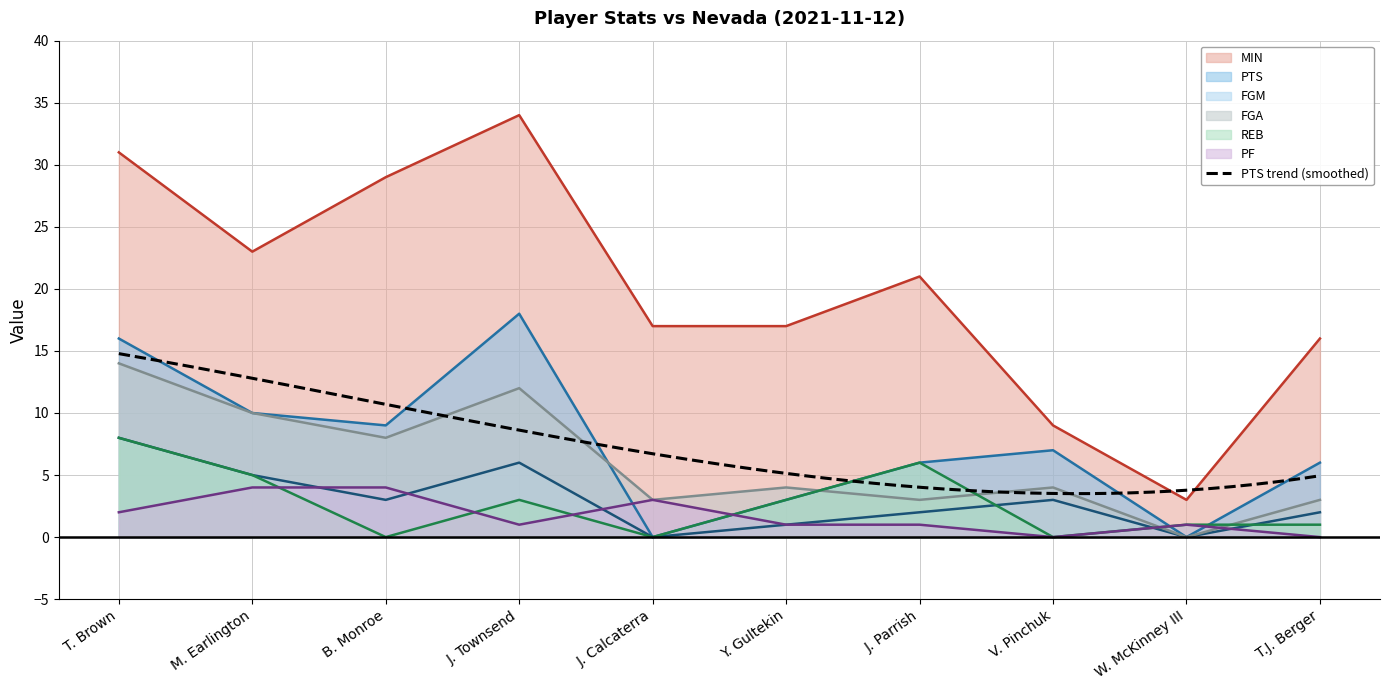

Does the chart have visible grid lines?

Yes